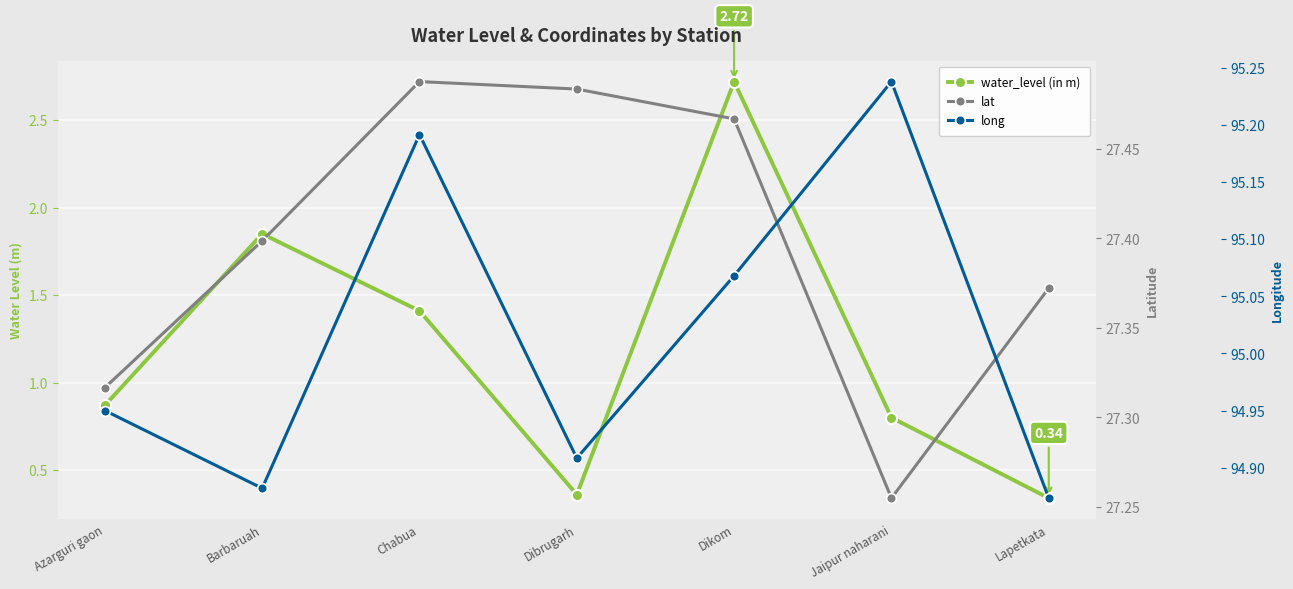

Between Azarguri gaon and Barbaruah, which is larger?

Barbaruah